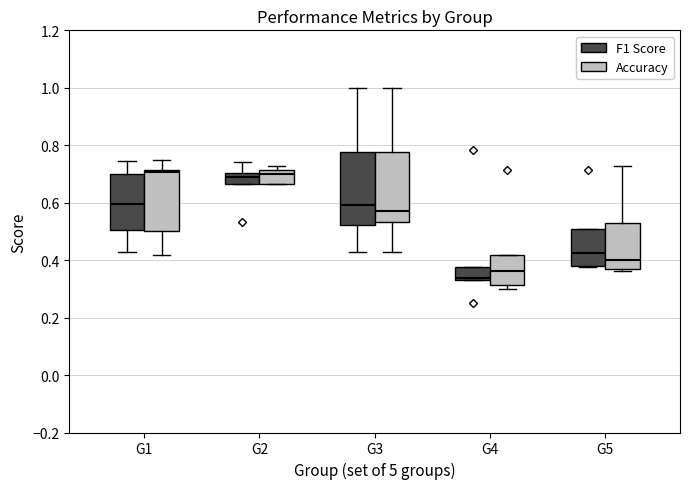

Where is the upper edge of the box for G2 (F1 Score) on the y-axis? The values are not printed on the chart, so give them approximately, as read against the axis.

0.70